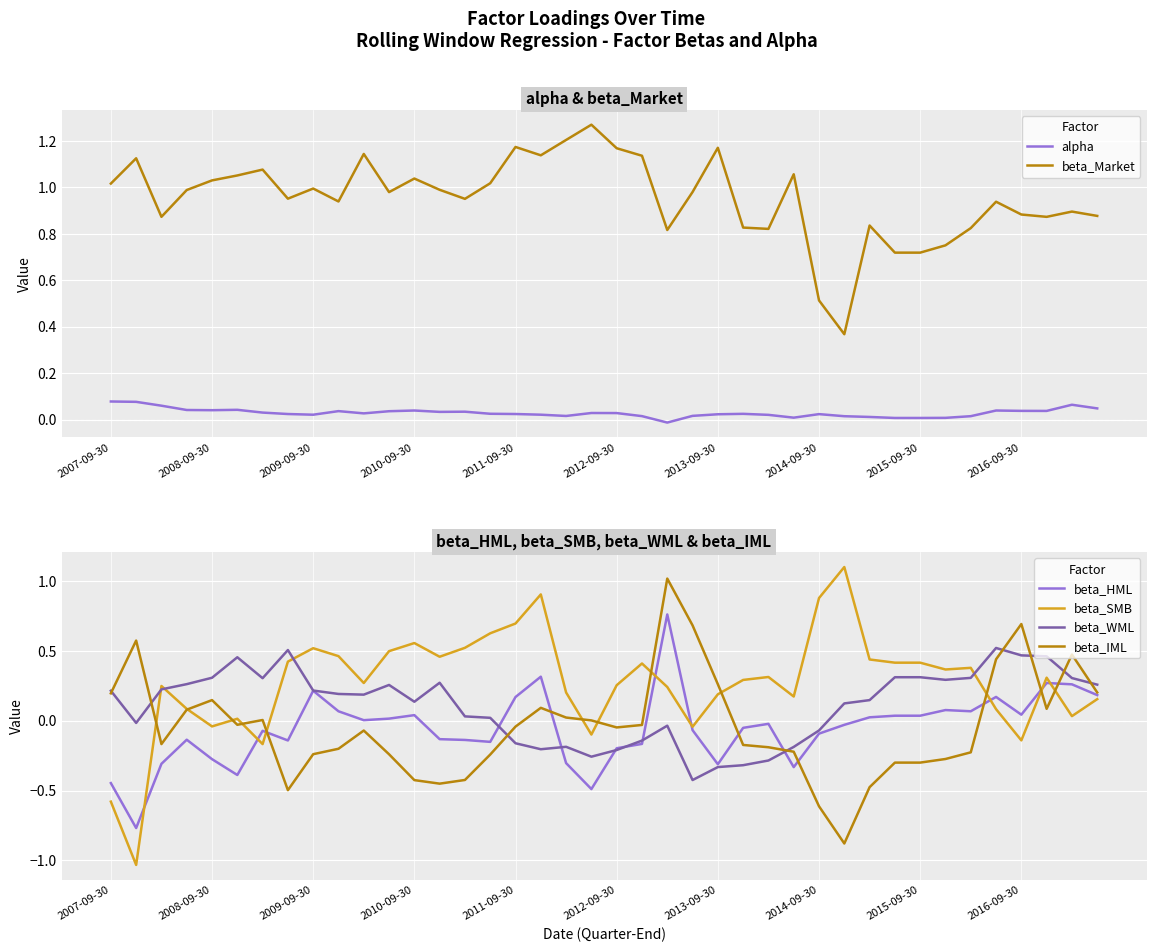

What is the sum of all beta_Market values?

38.1